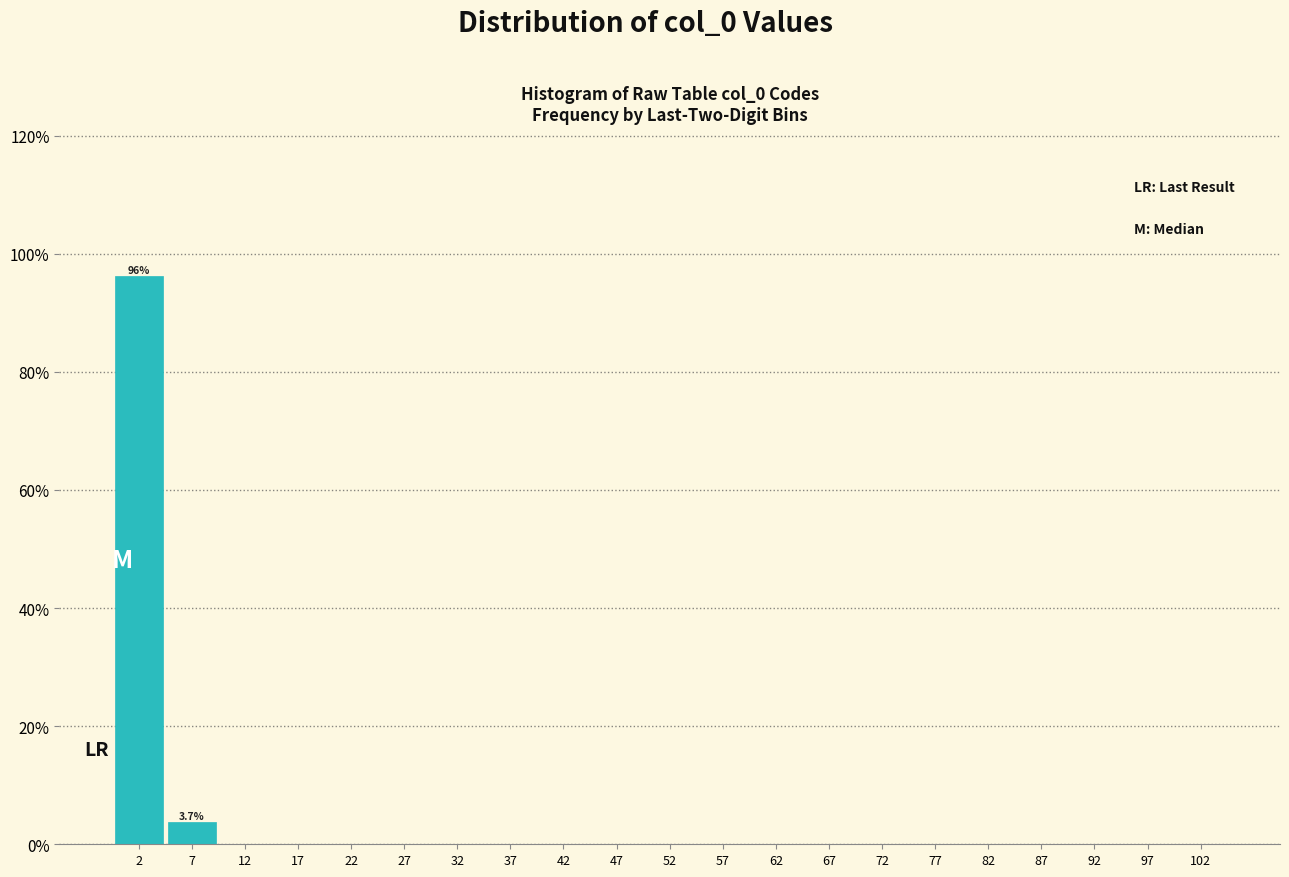

Over which range of the x-axis is the bar tallest?

0 to 5